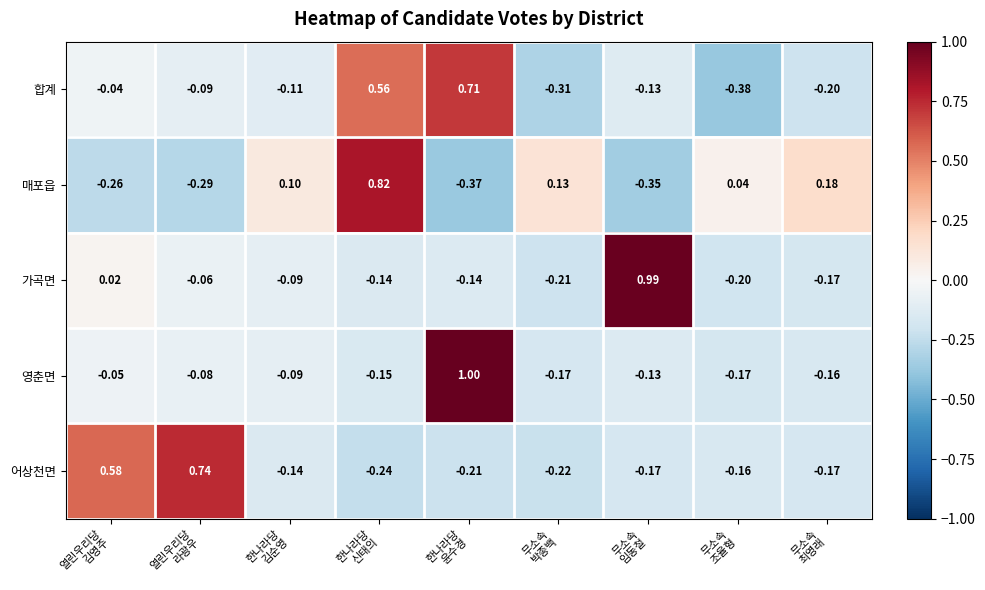

What is the spread (max minus min) of values at 열린우리당
라광우?

1.0